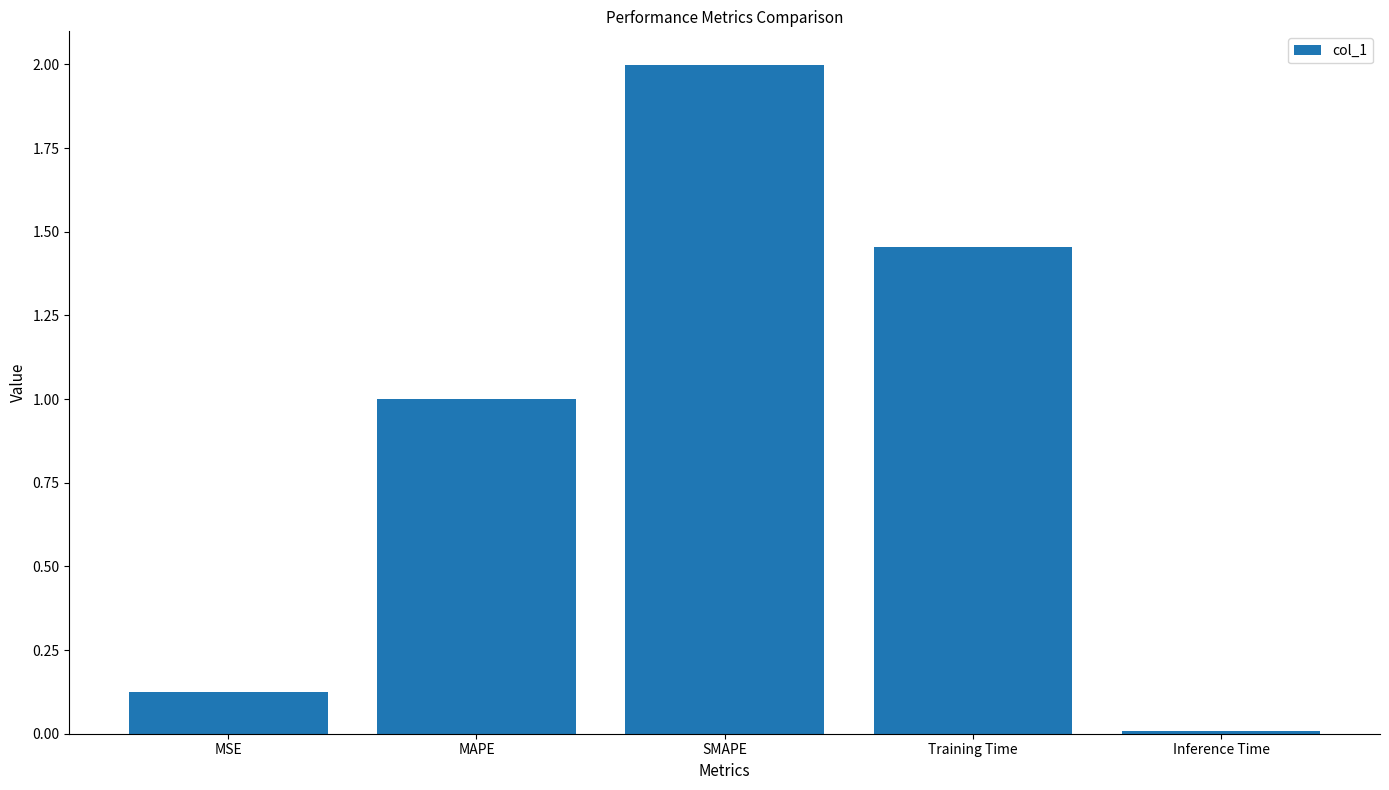

What is the greatest value displayed?

2.0